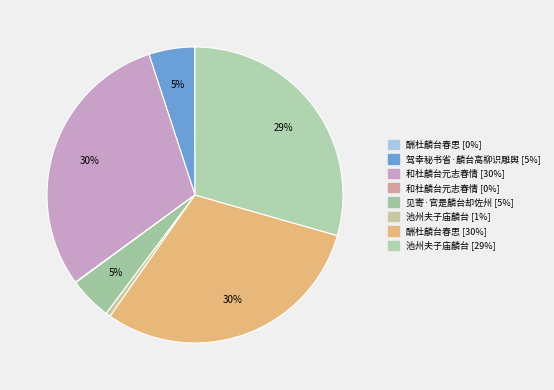

Does any single category account for the majority?

No